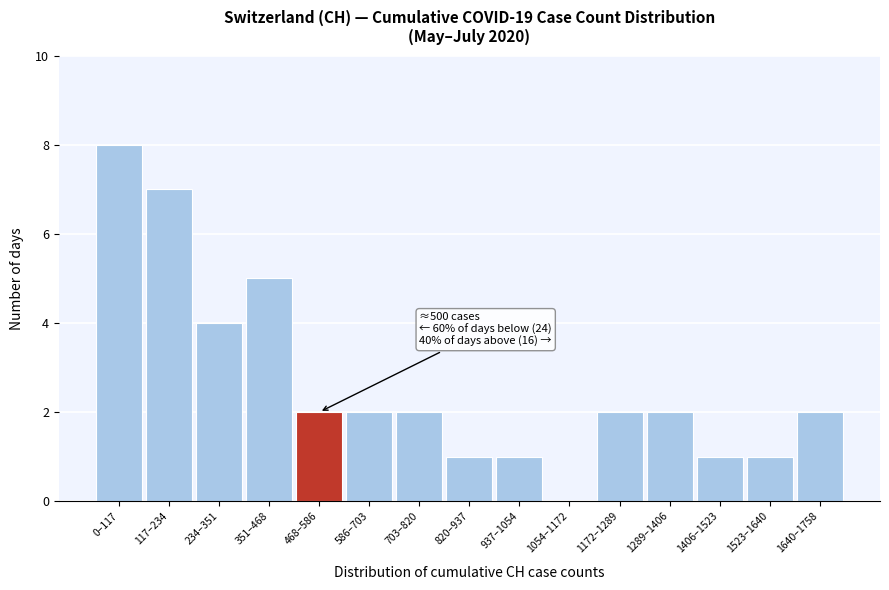

Reading left to right, transcribe all the data shown in this chart.

0–117=8	117–234=7	234–351=4	351–468=5	468–586=2	586–703=2	703–820=2	820–937=1	937–1054=1	1054–1172=0	1172–1289=2	1289–1406=2	1406–1523=1	1523–1640=1	1640–1758=2